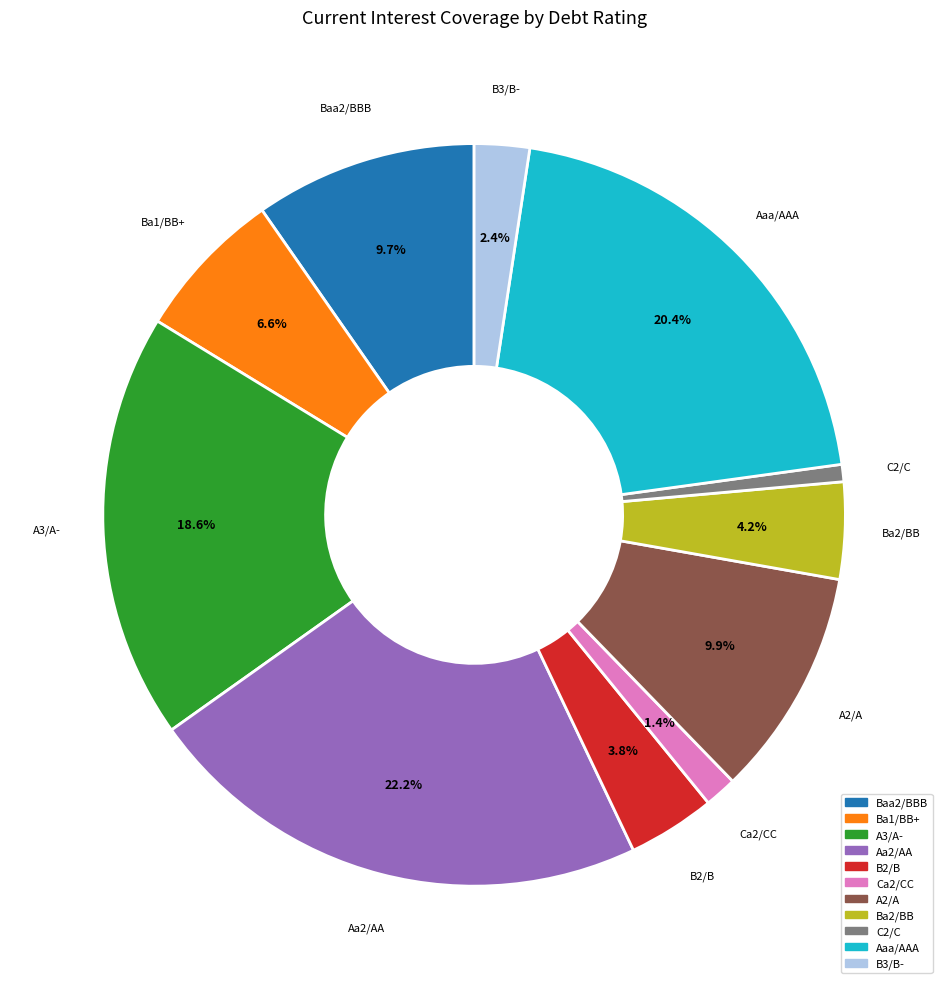

To the nearest percent, what portion does B3/B- represent?

2%